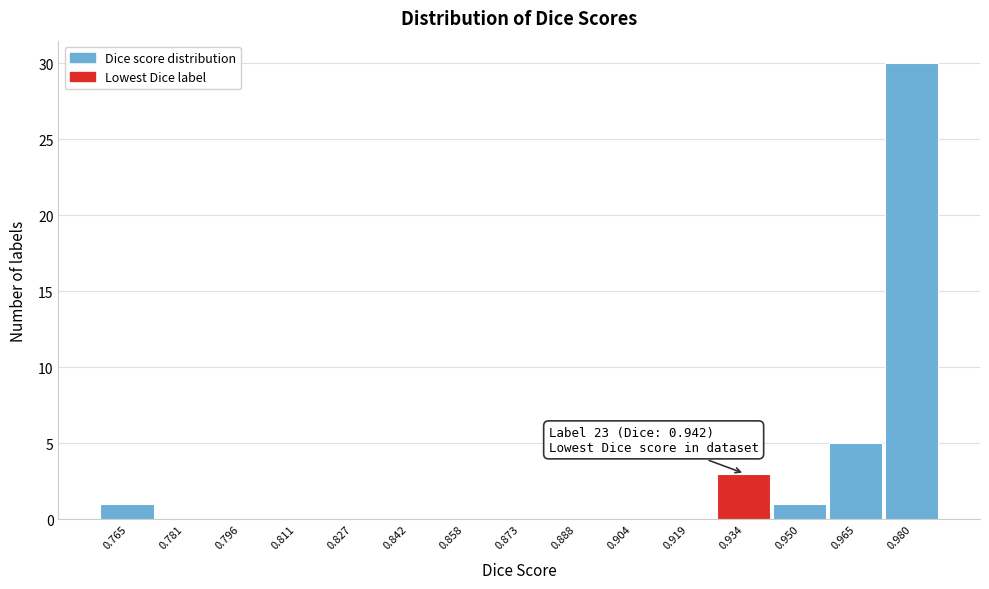

Reading left to right, transcribe all the data shown in this chart.

0.765=1	0.781=0	0.796=0	0.811=0	0.827=0	0.842=0	0.858=0	0.873=0	0.888=0	0.904=0	0.919=0	0.934=3	0.950=1	0.965=5	0.980=30